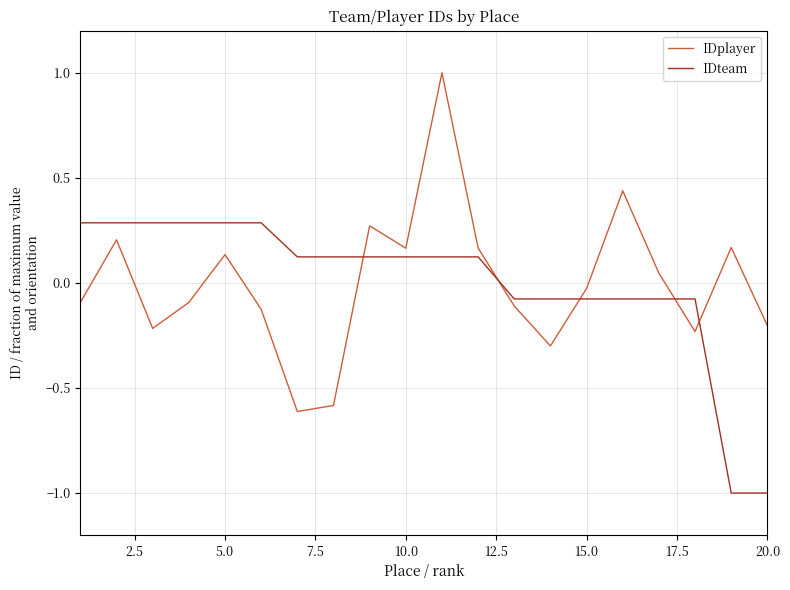

What is the difference between the second highest and second lowest values in the IDteam series?

1.3